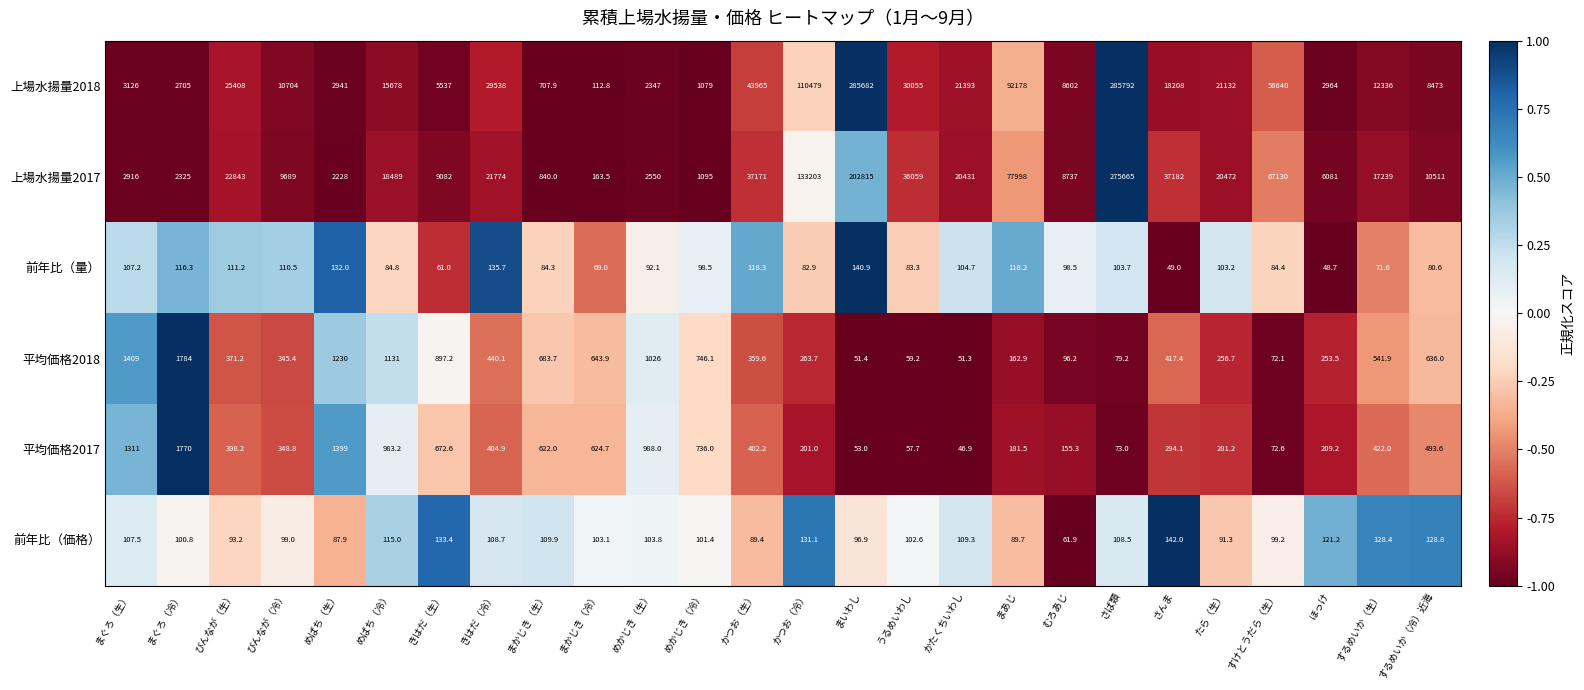

What is the approximate value of 前年比（量） at きはだ（生）?

-0.7